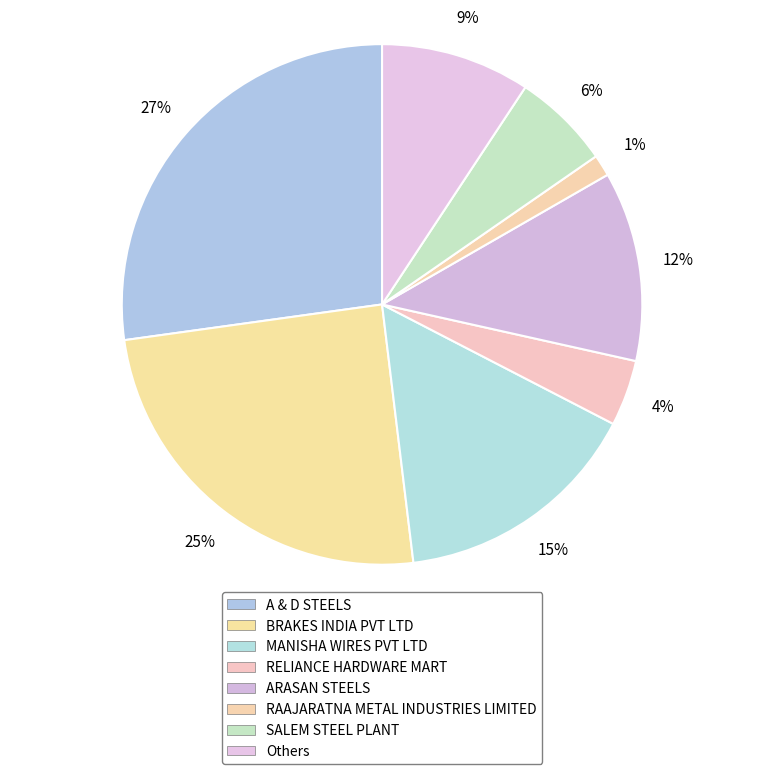

Count the number of slices in the pie.

8